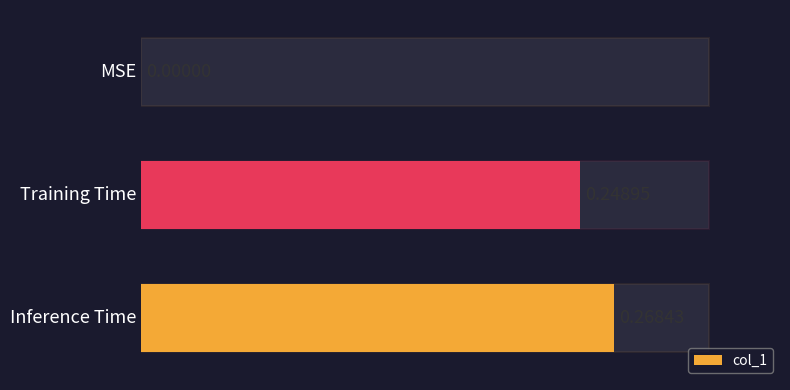

Count the values in the range 0 to 1.

3